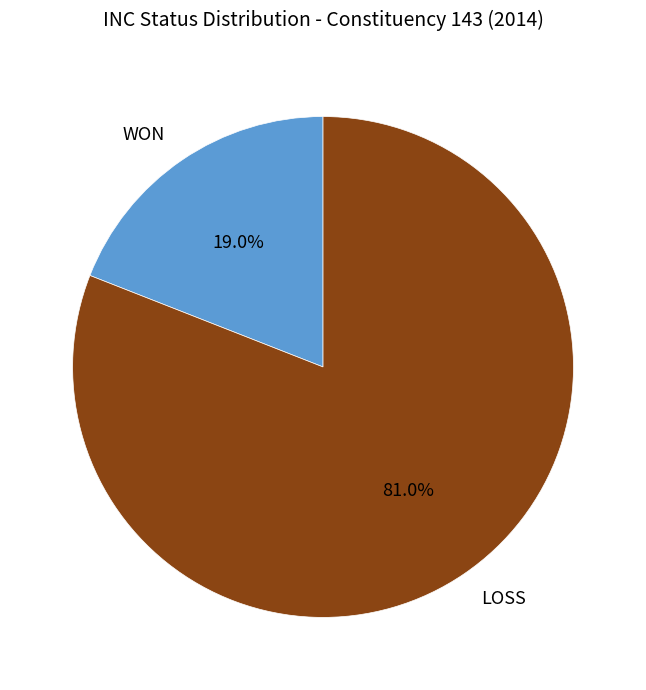

To the nearest percent, what portion does WON represent?

19%